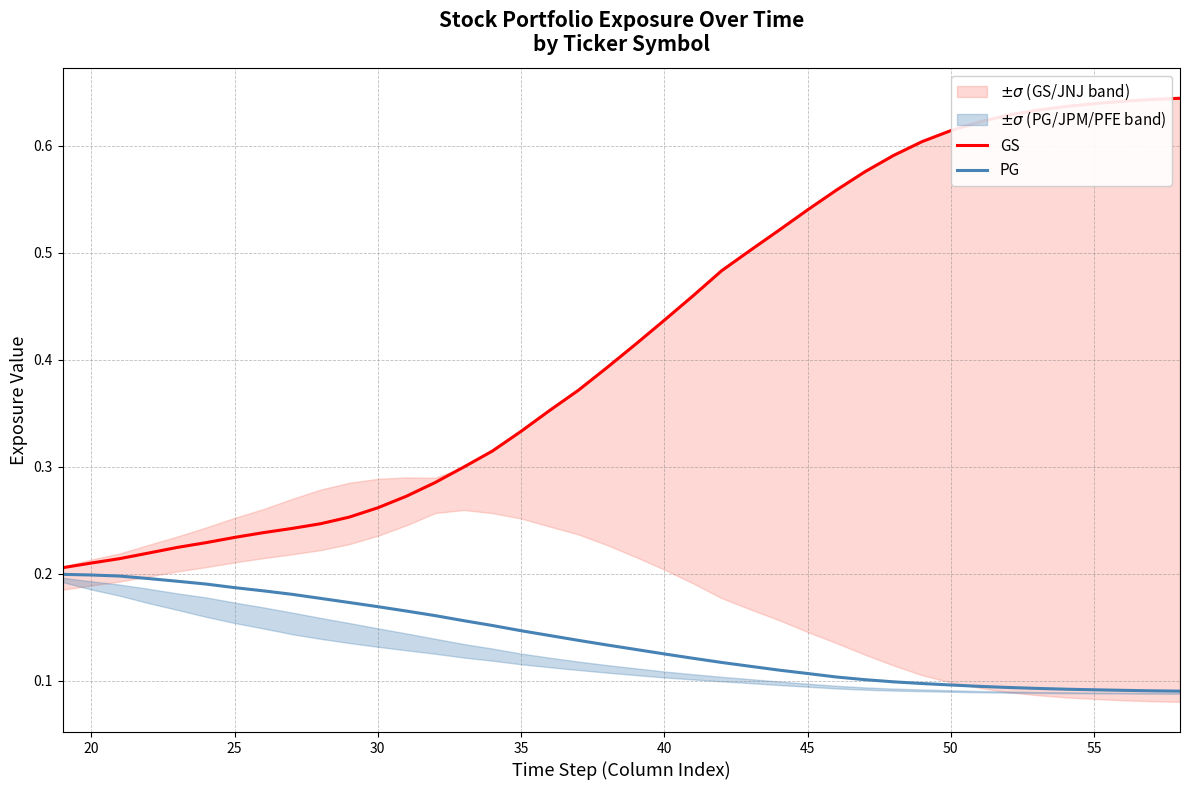

The value of GS at 14 is 0.1. True or false?

False